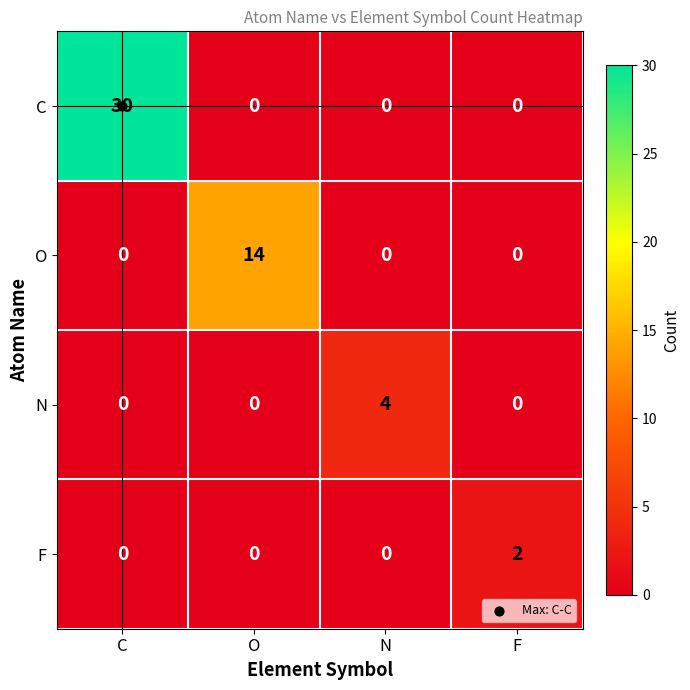

Which series changed the most between O and N?

O